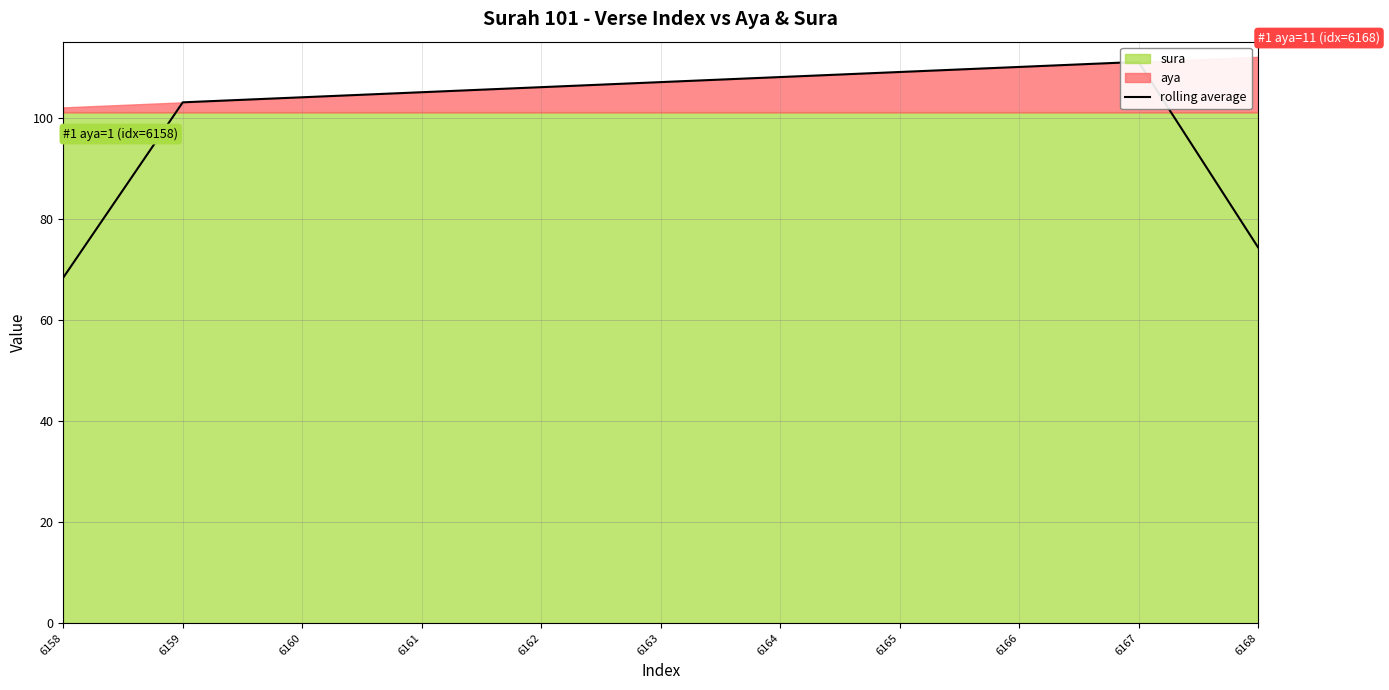

How many values are below 106?

5